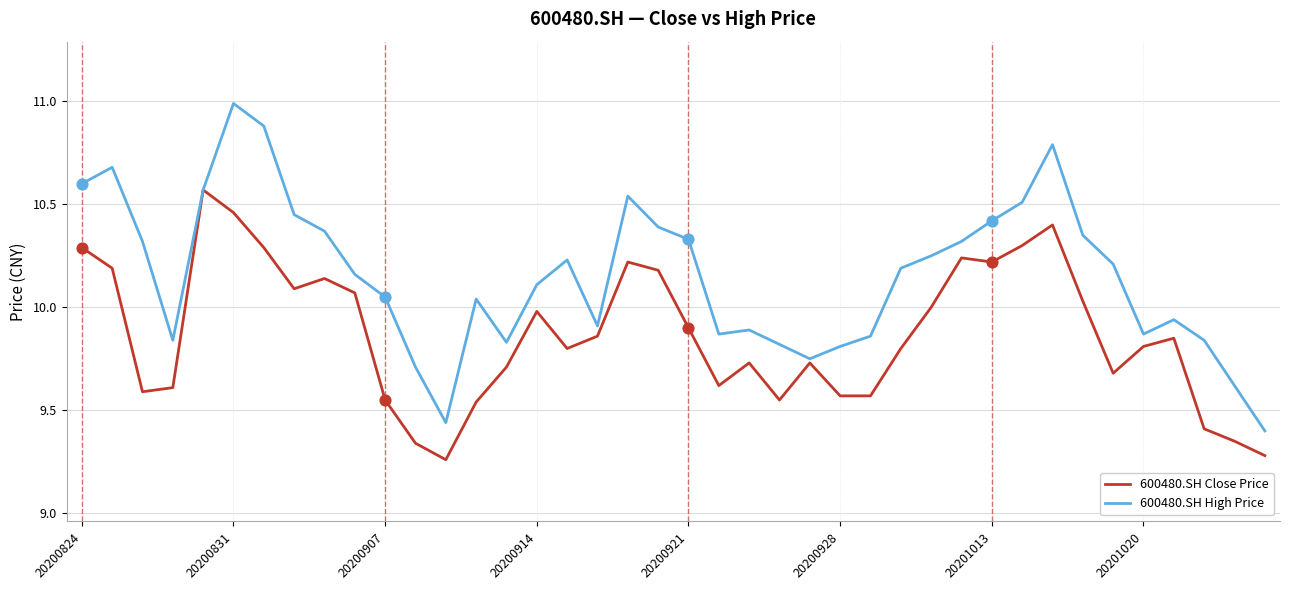

Which series has the largest range (max minus min)?

600480.SH High Price